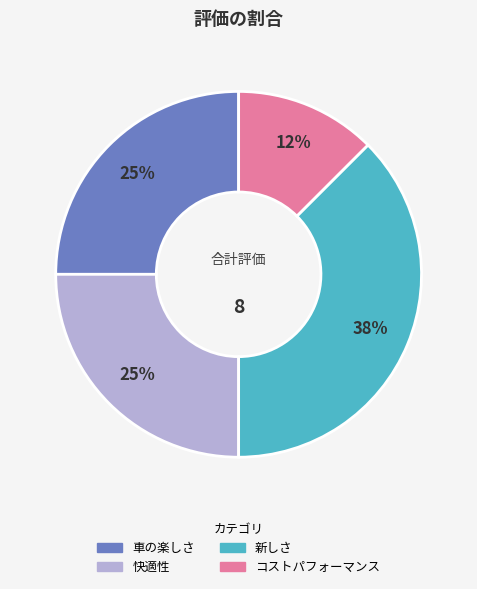

To the nearest percent, what portion does 車の楽しさ represent?

25%